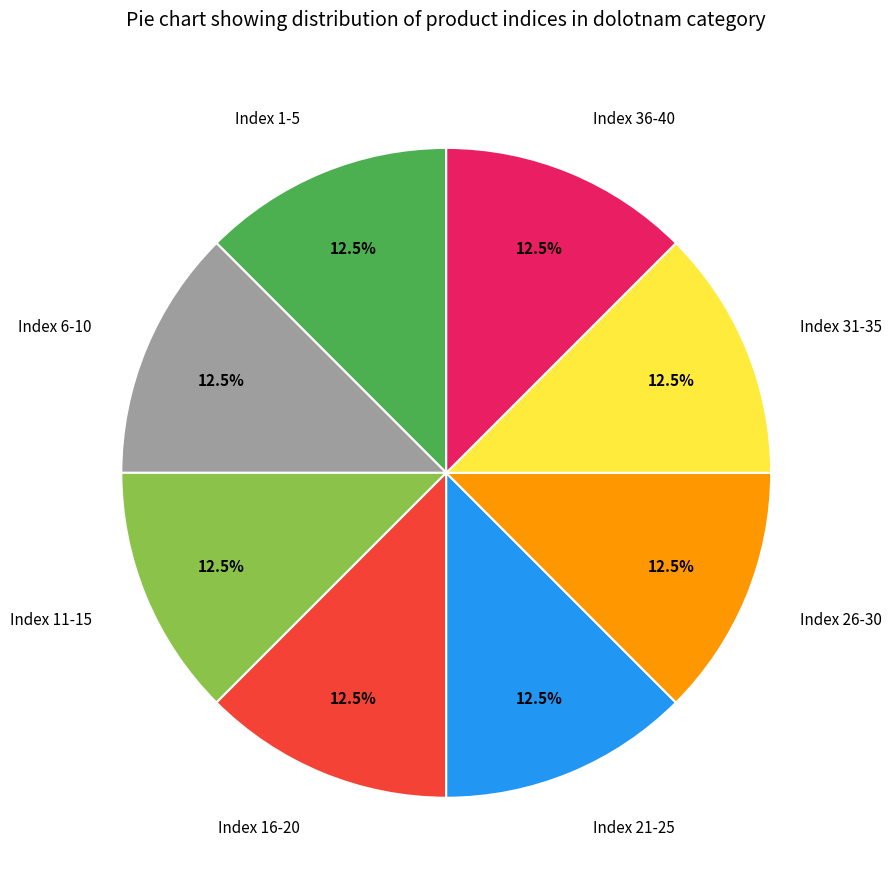

How much of the chart is everything except Index 11-15?

87.5%